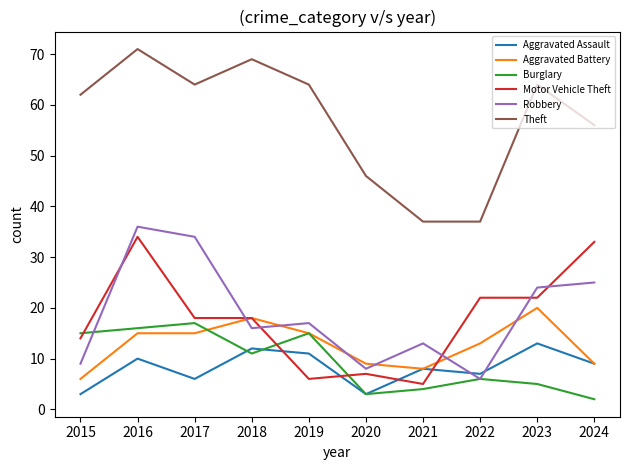

Which series has the largest range (max minus min)?

Theft